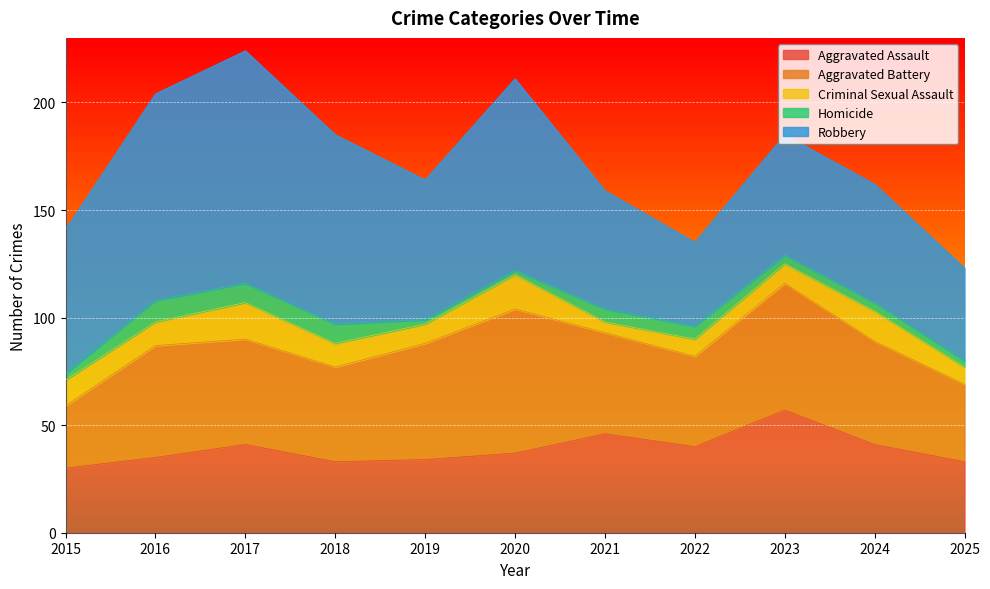

Between 2021 and 2025, which series saw the biggest shift?

Aggravated Assault